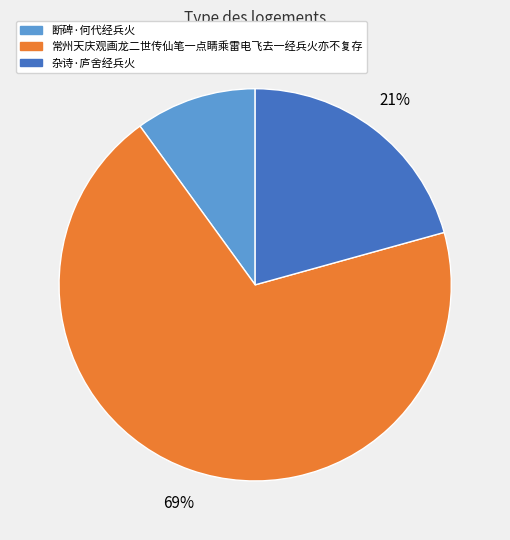

Do 断碑·何代经兵火 and 常州天庆观画龙二世传仙笔一点睛乘雷电飞去一经兵火亦不复存 together represent more than half of the pie?

Yes